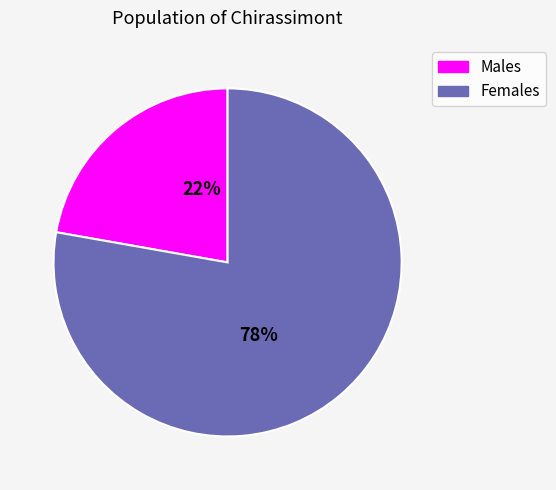

To the nearest percent, what is the difference between the largest and smallest slice percentages?

56%